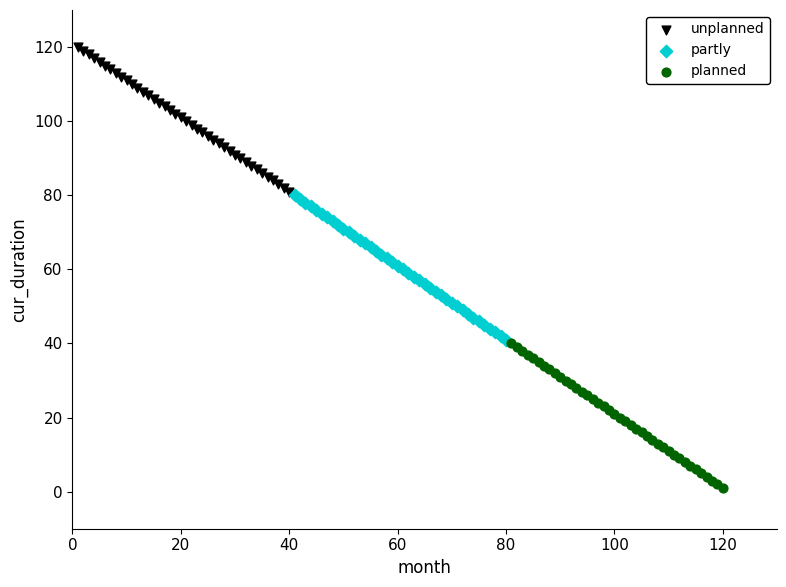

Which series contains the highest Y value?

unplanned